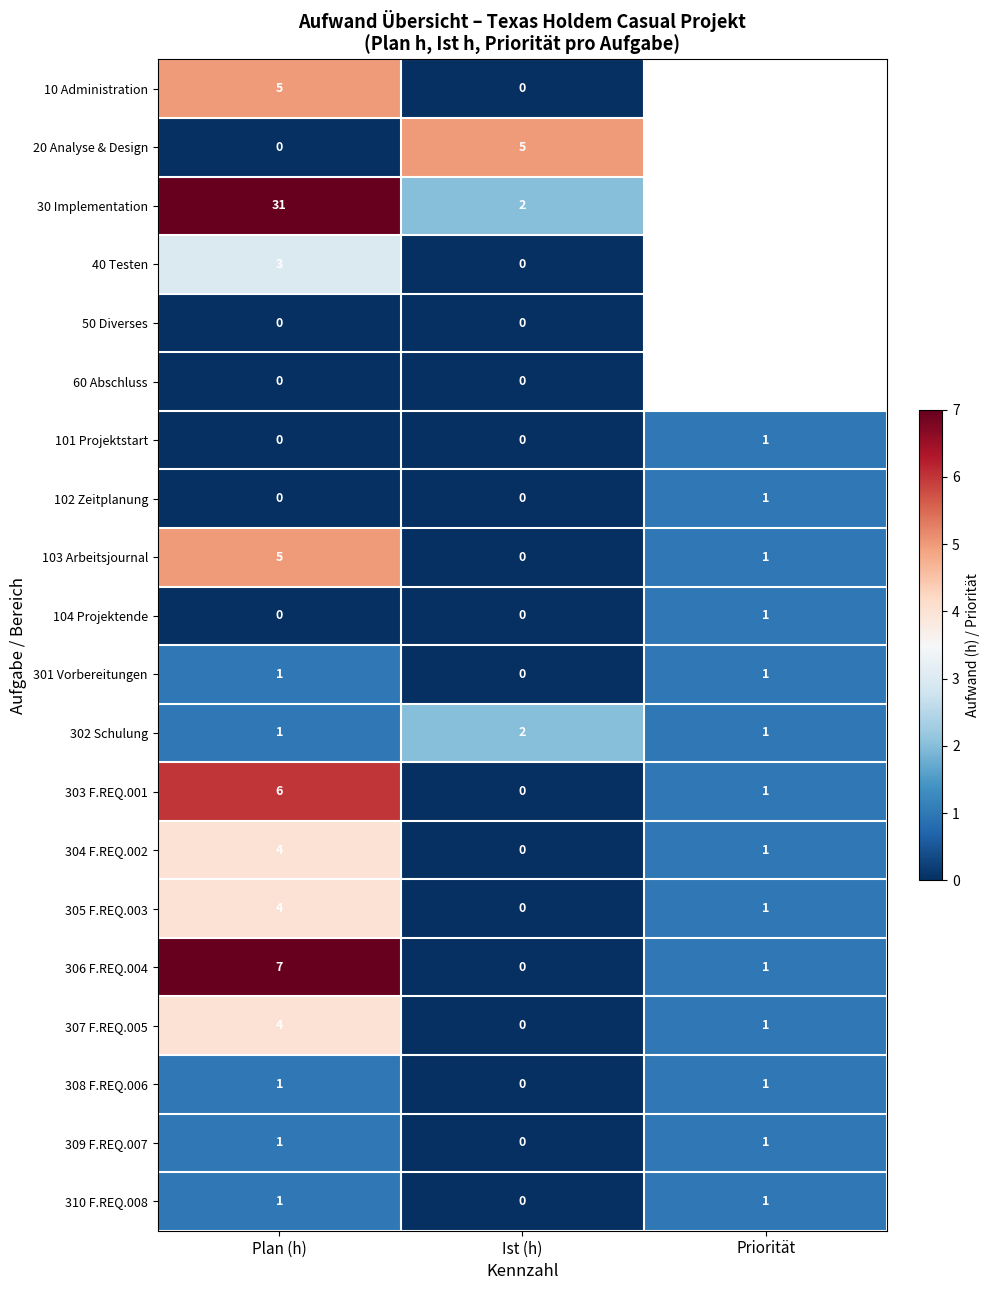

What is the sum of all 305 F.REQ.003 values?

5